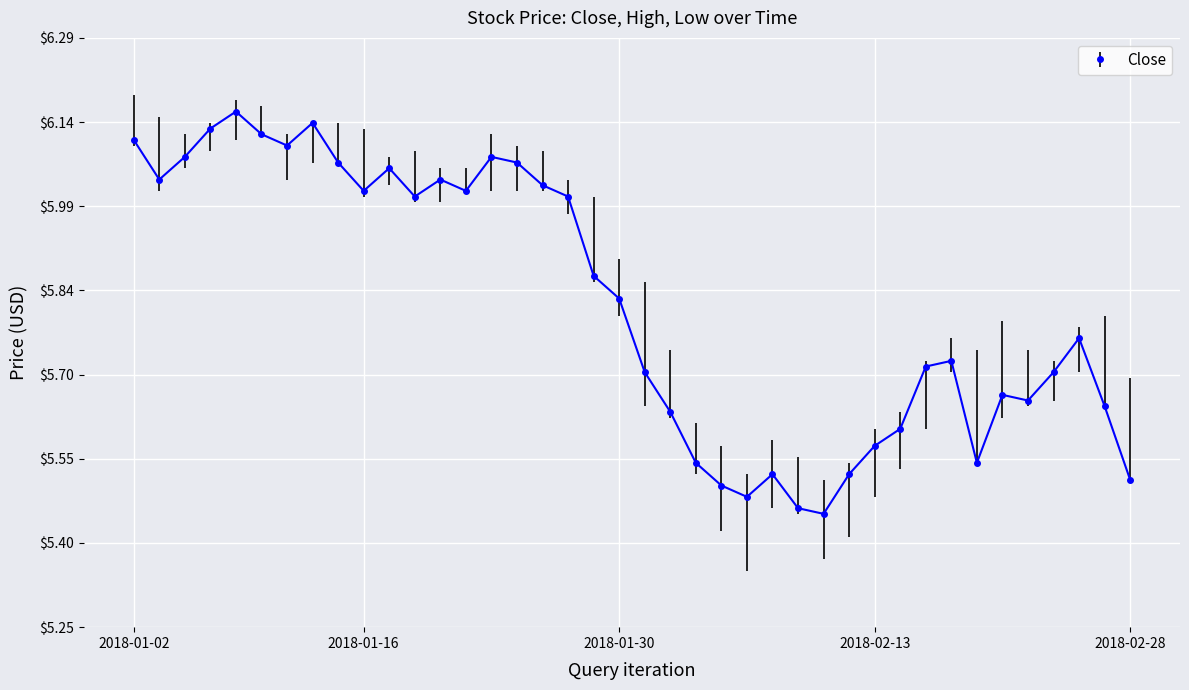

What is the sum of all values?

232.8